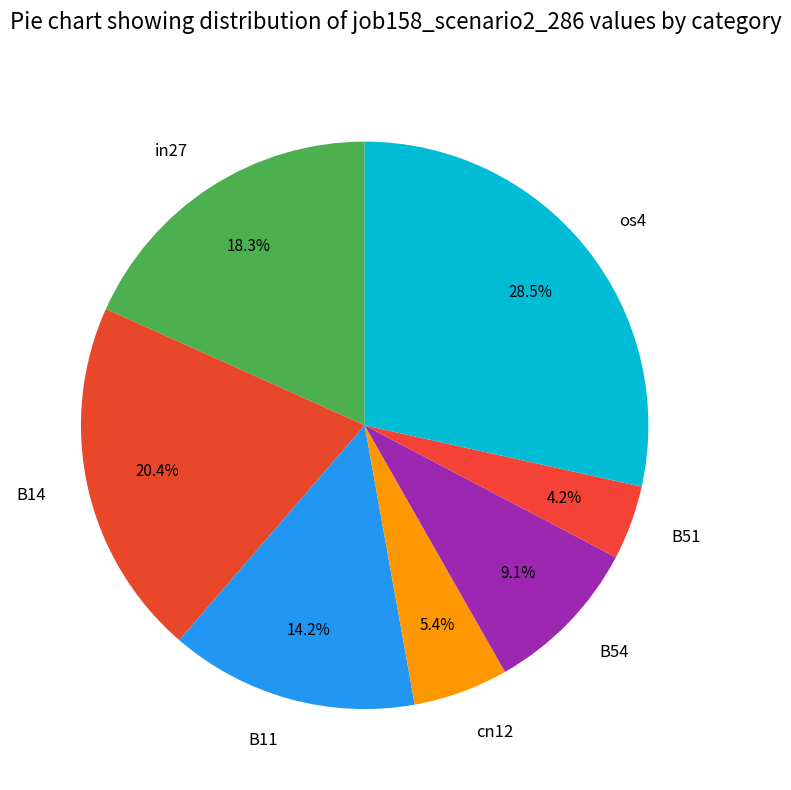

Which has a higher value, B11 or cn12?

B11